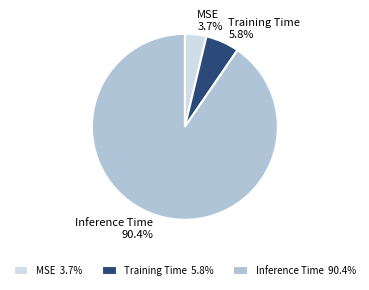

How much of the chart is everything except MSE?

96.3%